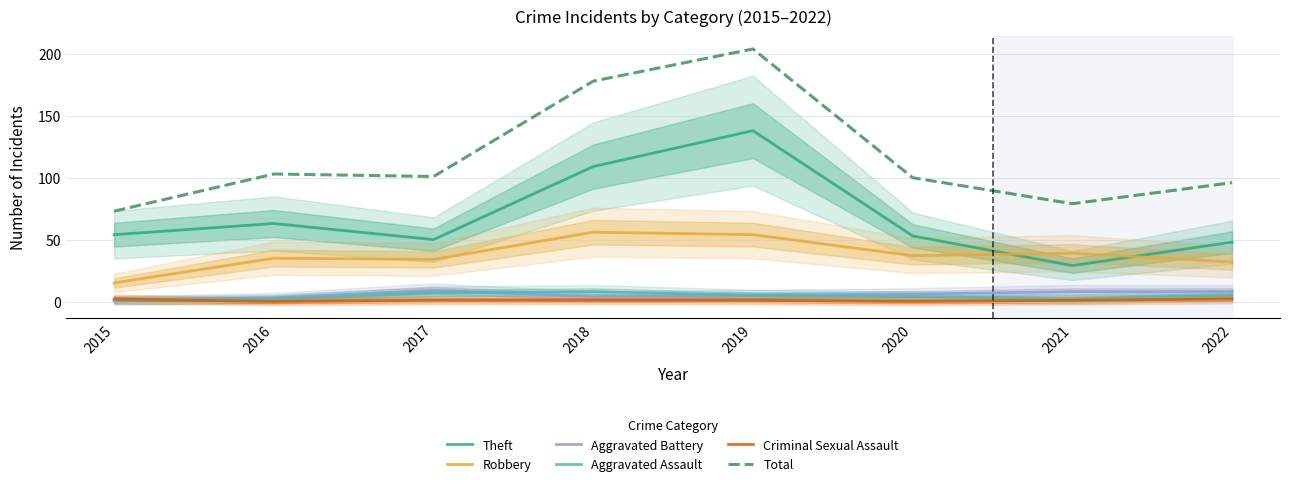

How many categories are shown in the chart?

8